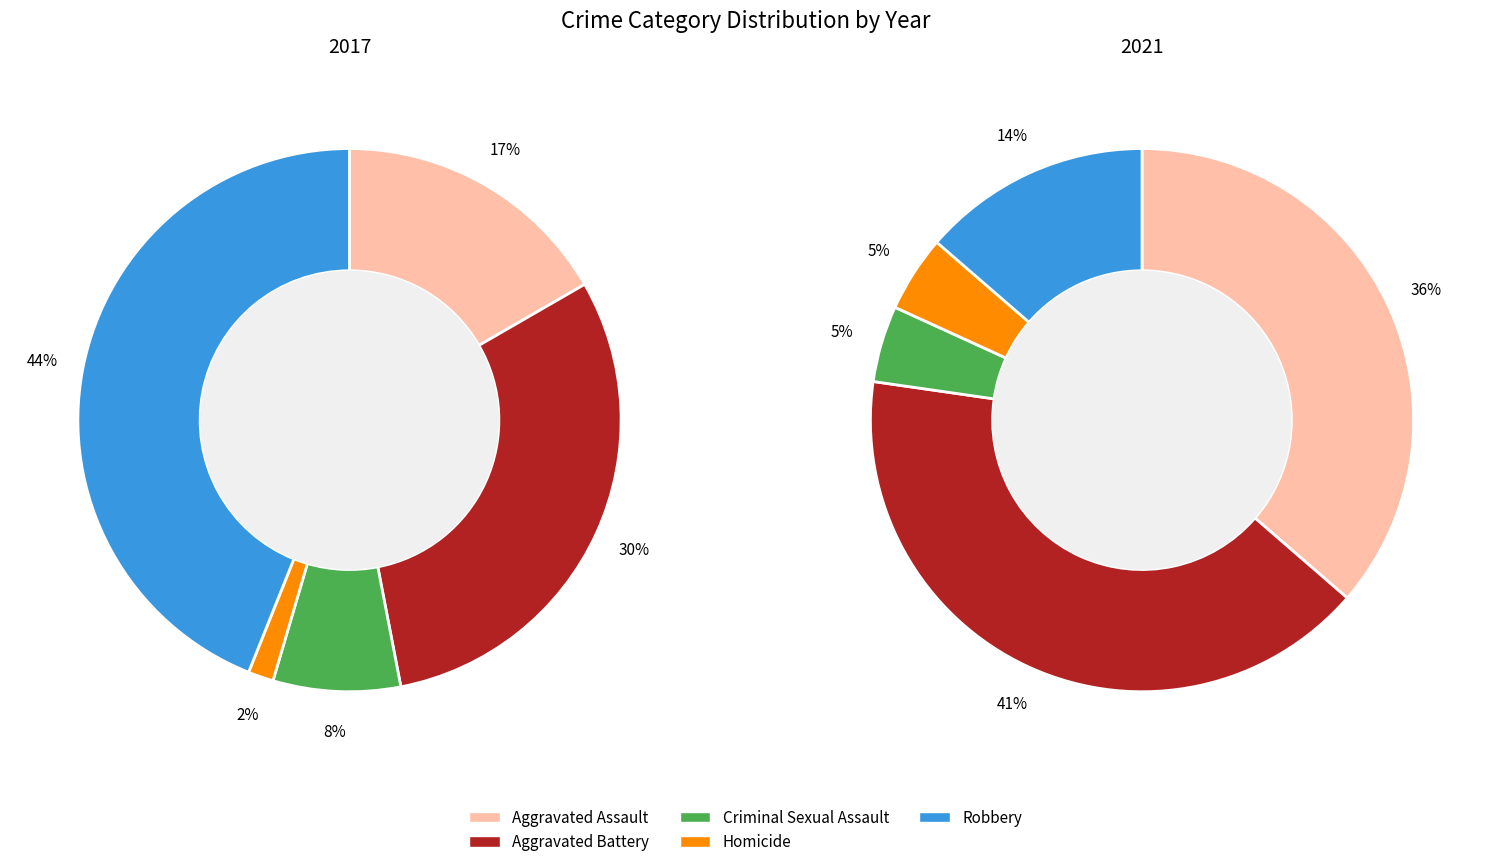

What percentage do values_2017 and 4 together represent?

60.6%